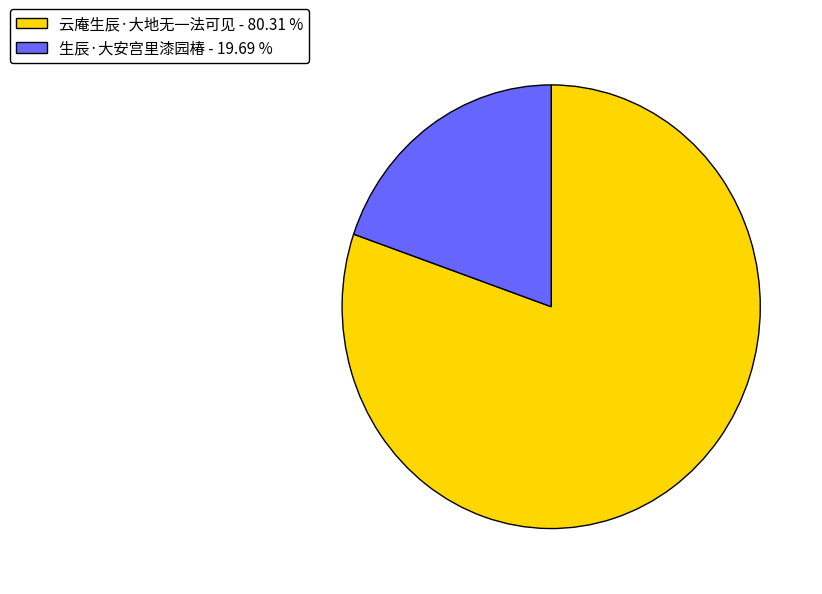

Rank the categories by value from highest to lowest.

云庵生辰·大地无一法可见, 生辰·大安宫里漆园椿